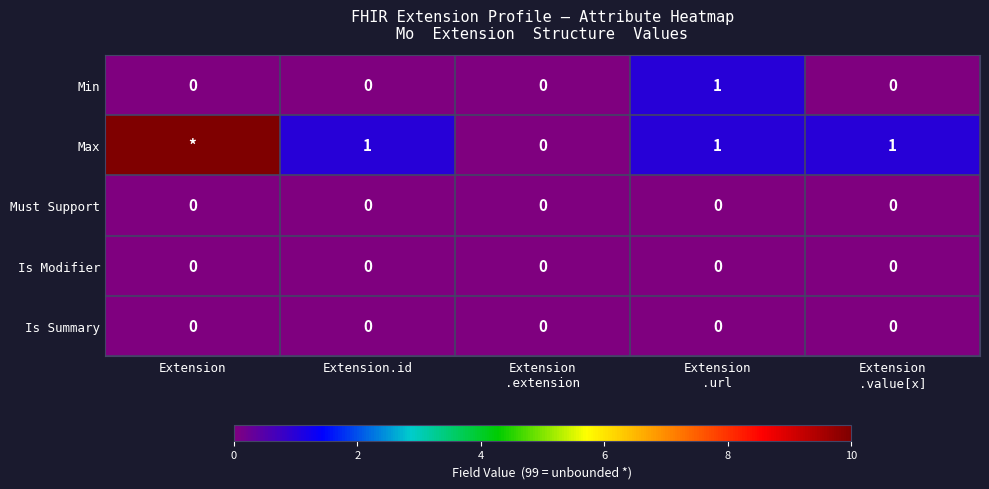

Count the Min values in the range 0 to 1.

5